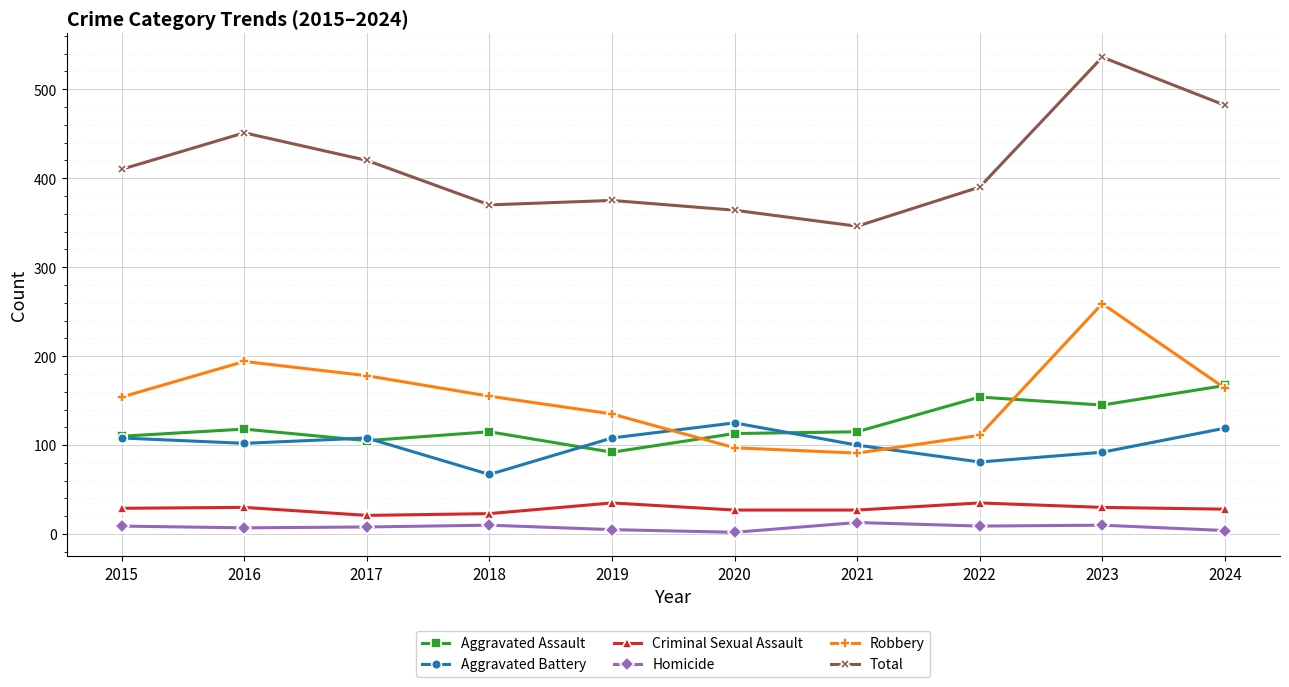

At which label is Total closest to 441?

2016